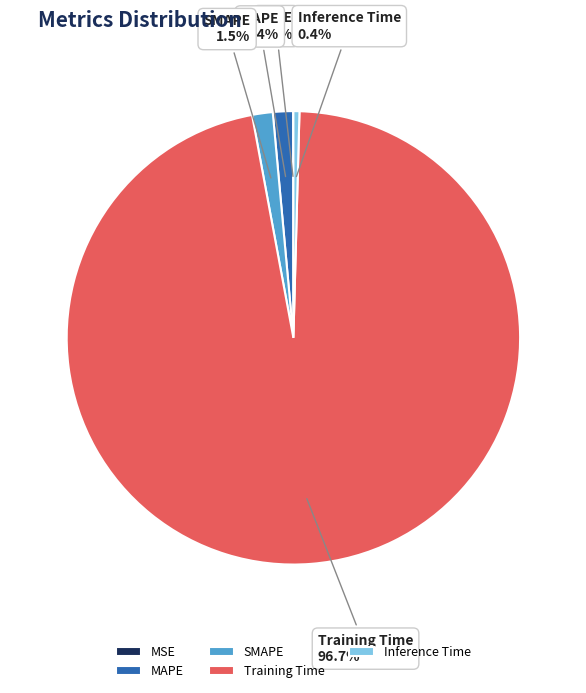

How much of the chart is everything except Training Time?

3.3%